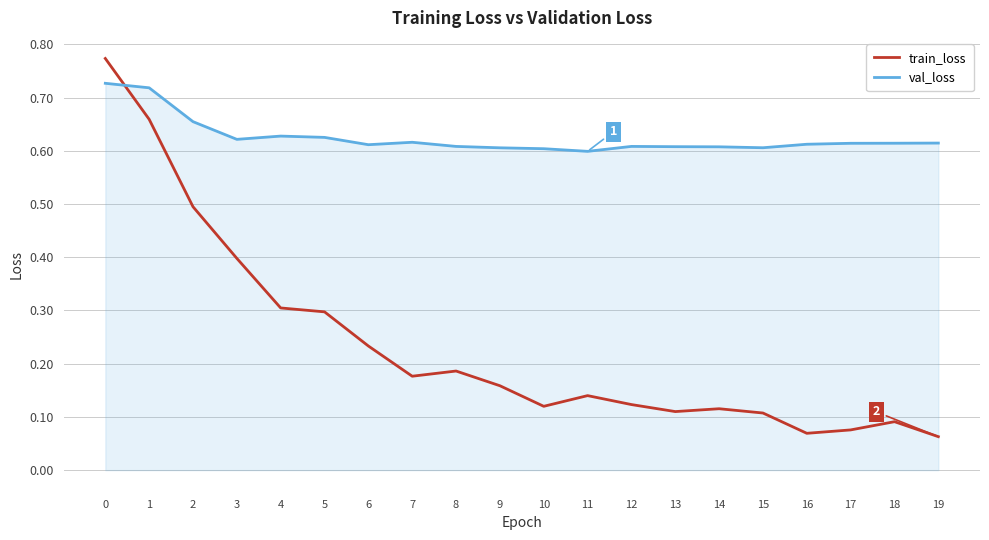

True or false: train_loss and val_loss cross at least once.

True